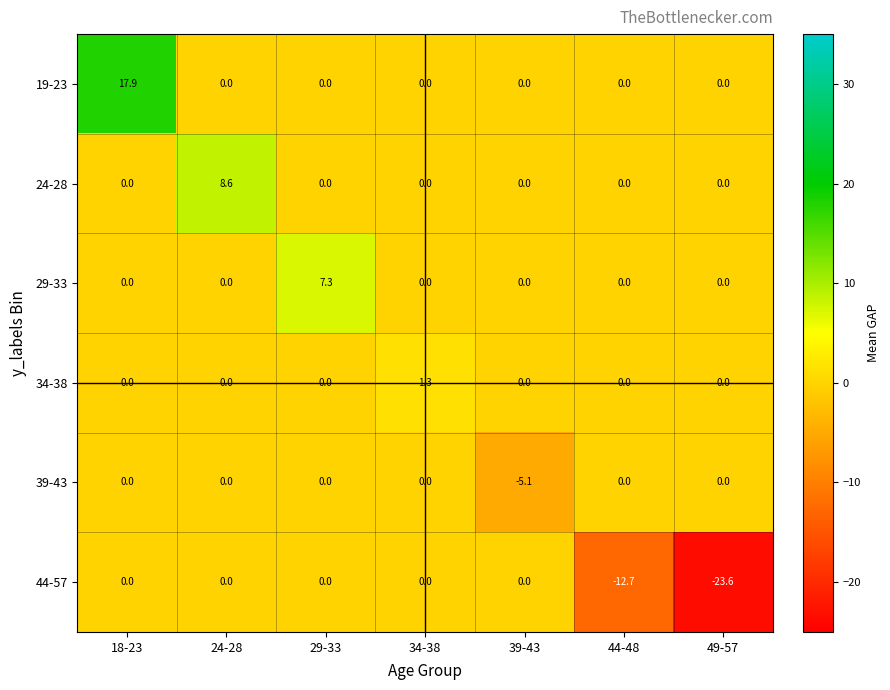

Count the 39-43 values in the range 0 to 1.

6